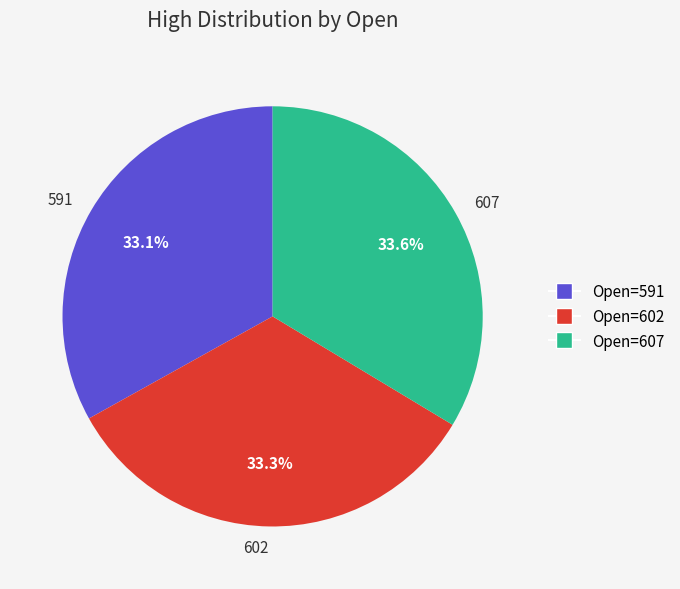

To the nearest percent, what is the combined percentage of 607 and 591?

67%